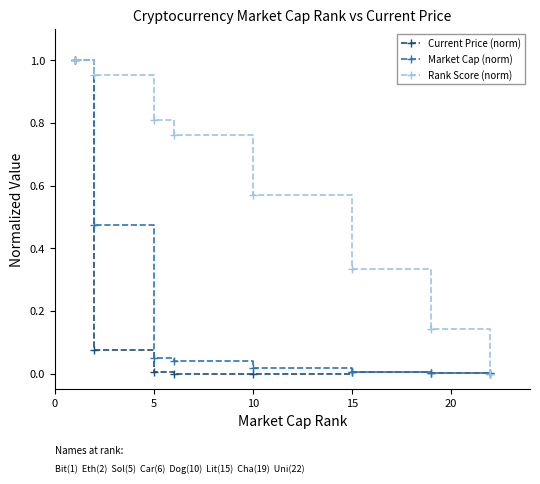

True or false: Current Price (norm) has more than 2 interior local peaks.

False